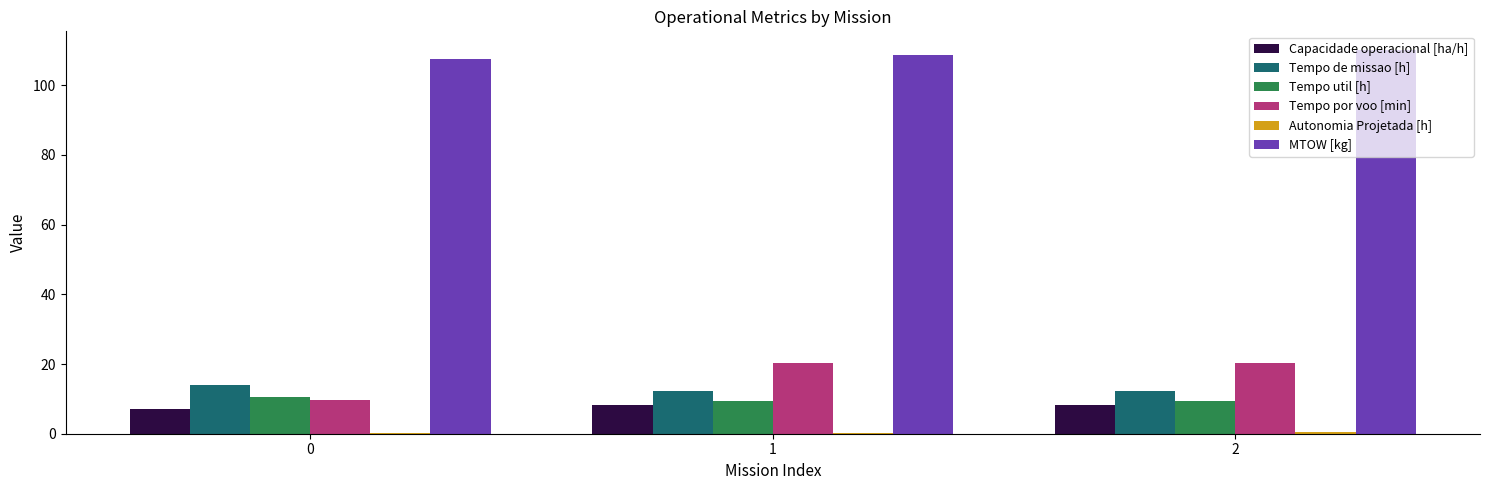

What is the sum of all Capacidade operacional [ha/h] values?

23.6